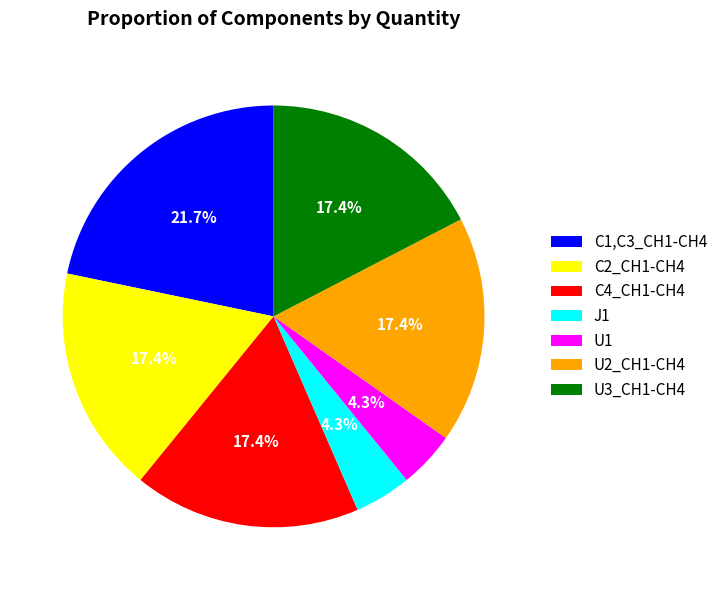

To the nearest percent, what percentage of the pie is J1?

4%